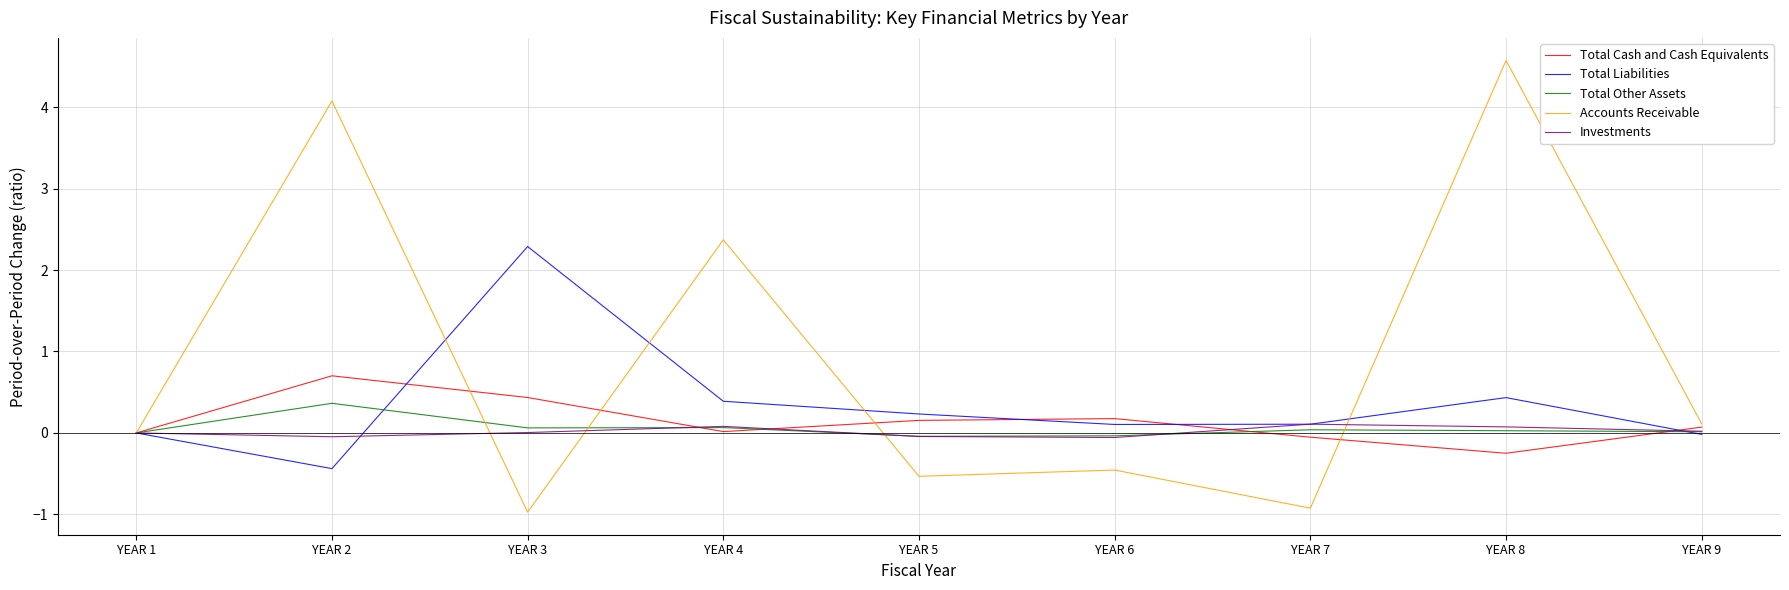

List the series in order of their peak value, highest first.

Accounts Receivable, Total Liabilities, Total Cash and Cash Equivalents, Total Other Assets, Investments